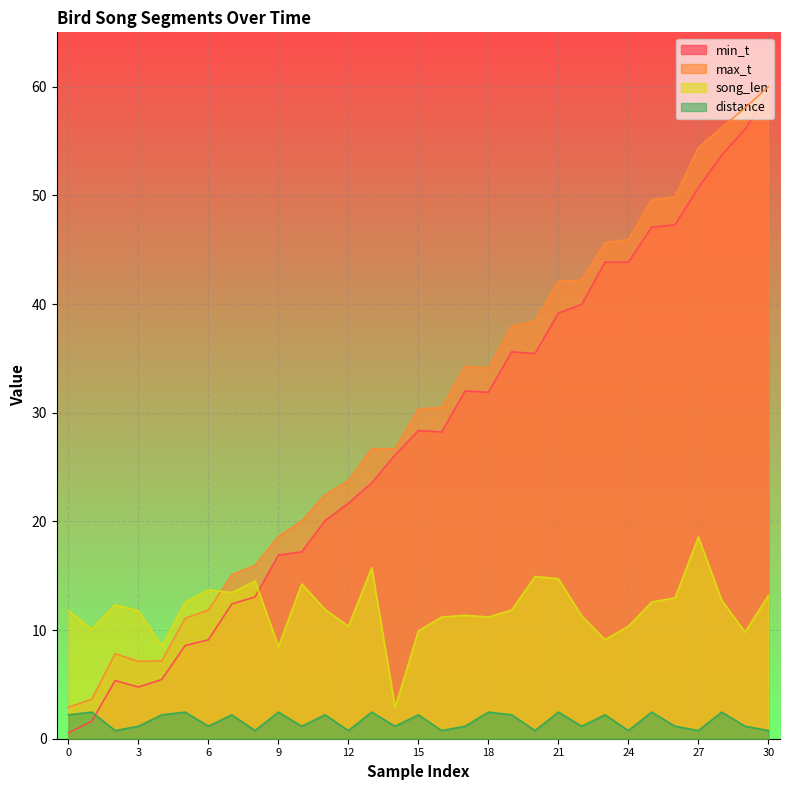

True or false: min_t has more than 1 interior local peaks.

True